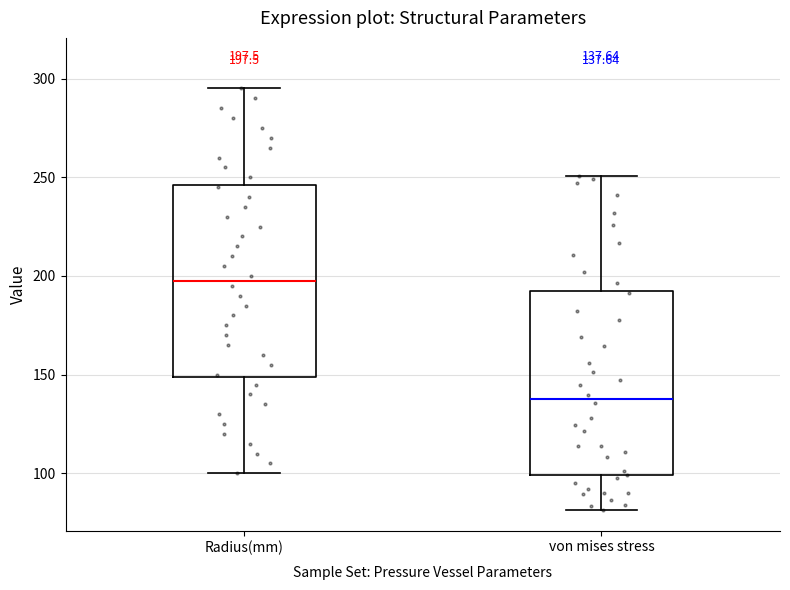

Which box has the lowest median line?

von mises stress